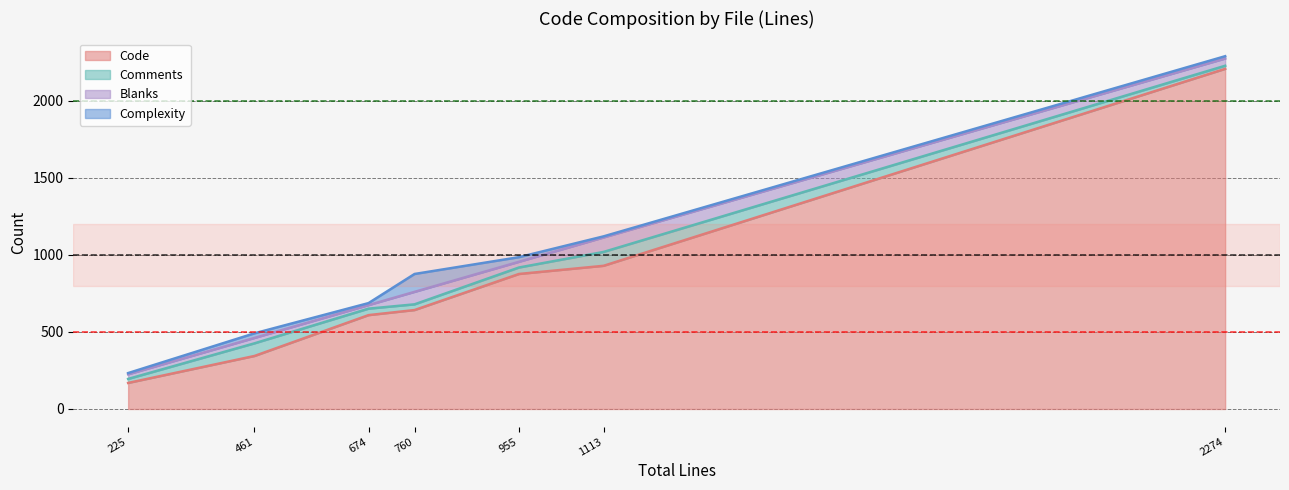

After their last crossing, which series has the higher values: Blanks or Complexity?

Blanks